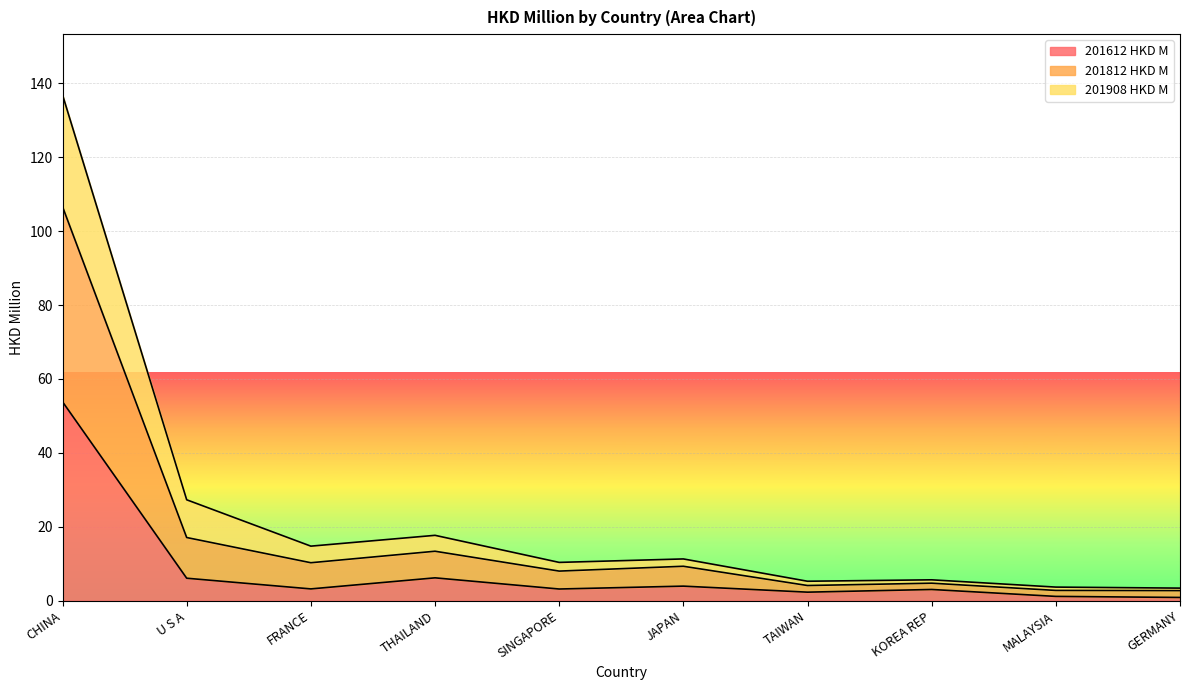

True or false: 201908 HKD M and 201612 HKD M intersect in this chart.

False